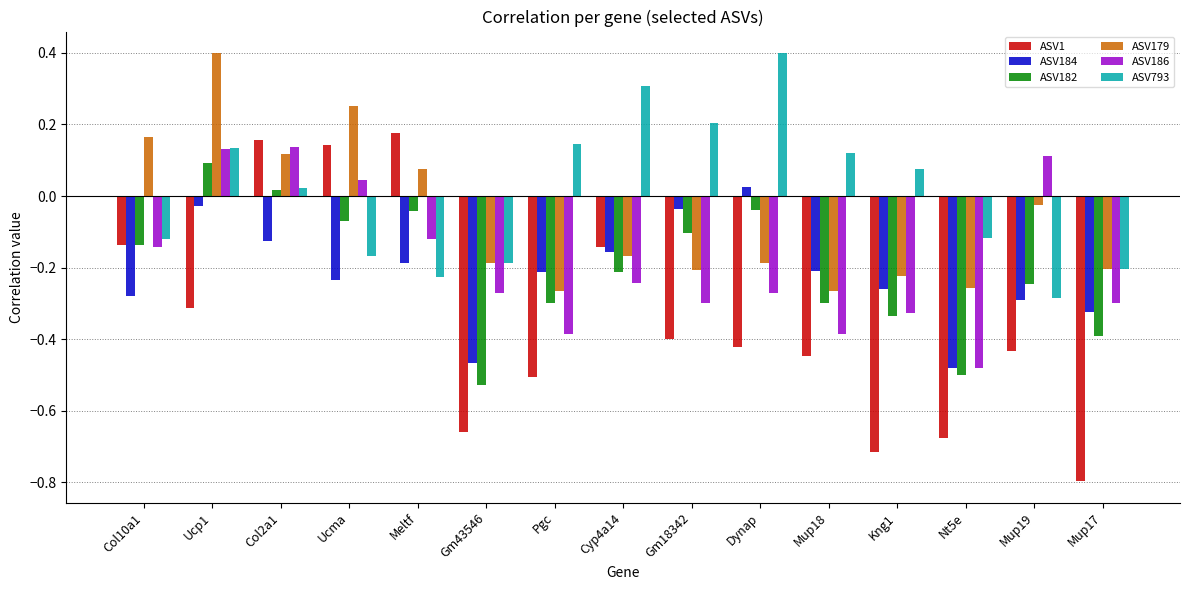

How many values in the ASV186 series are below 0?

11